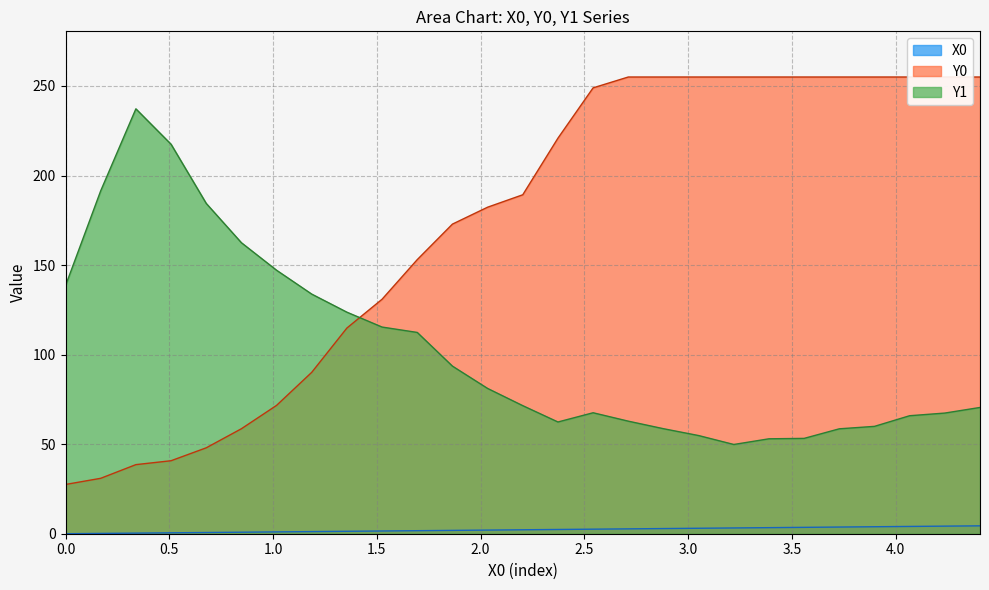

What is the approximate value of Y0 at 0.50847?

40.8